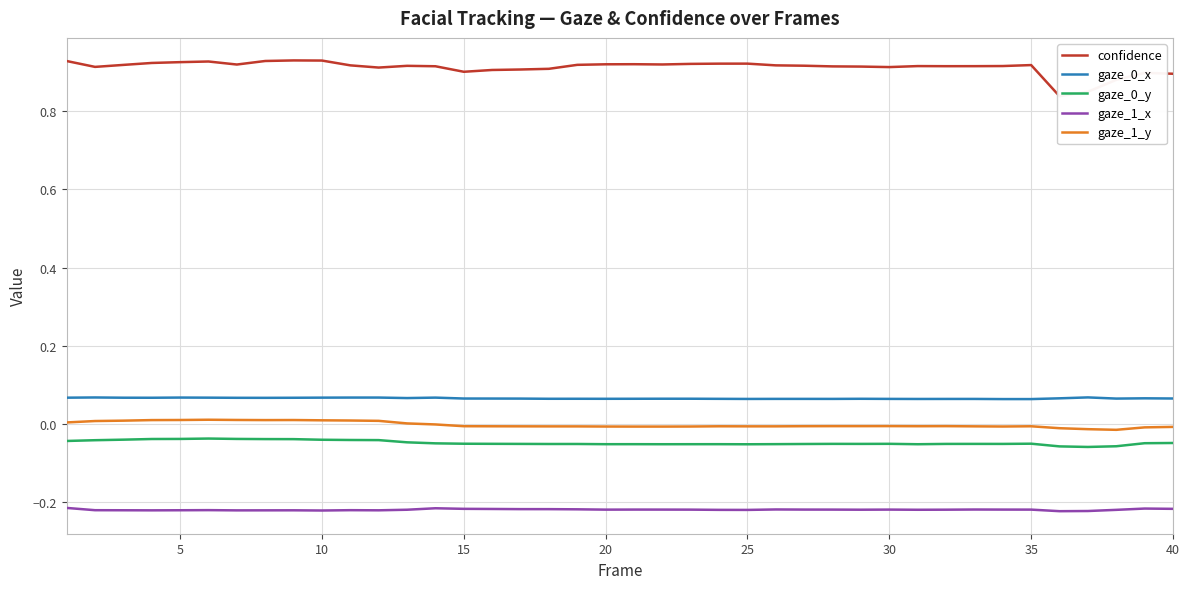

How many interior local valleys does the gaze_0_y series have?

8